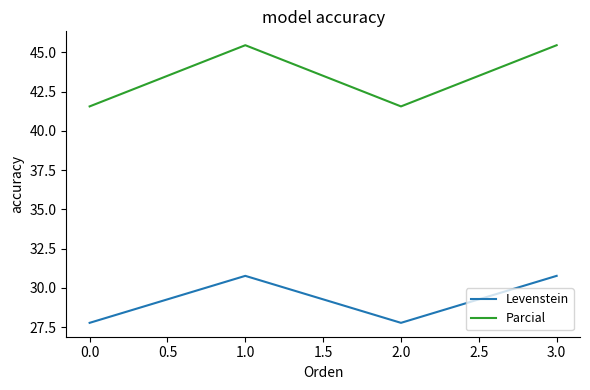

What is the minimum value for Parcial?

41.6